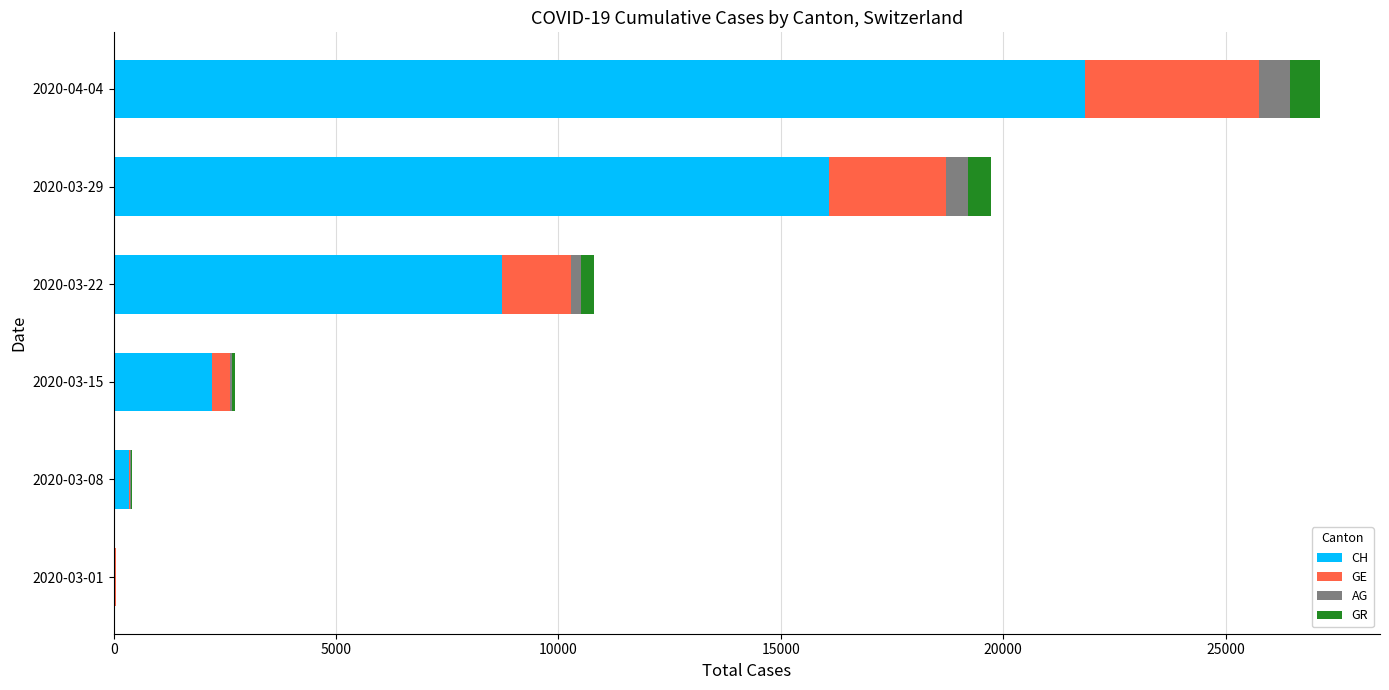

Where is CH nearest to the value 10932?

2020-03-22